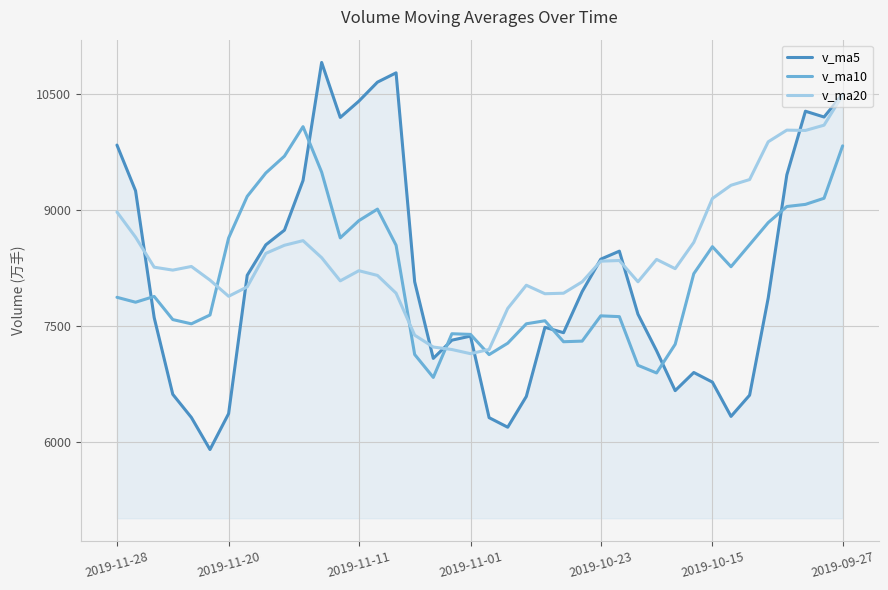

What is the highest value of the v_ma5 series?

10904.3